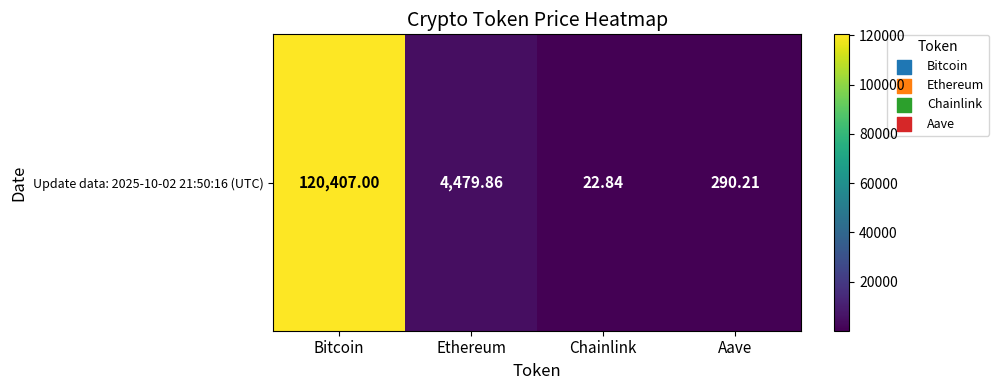

What is the sum of all values?

125199.9